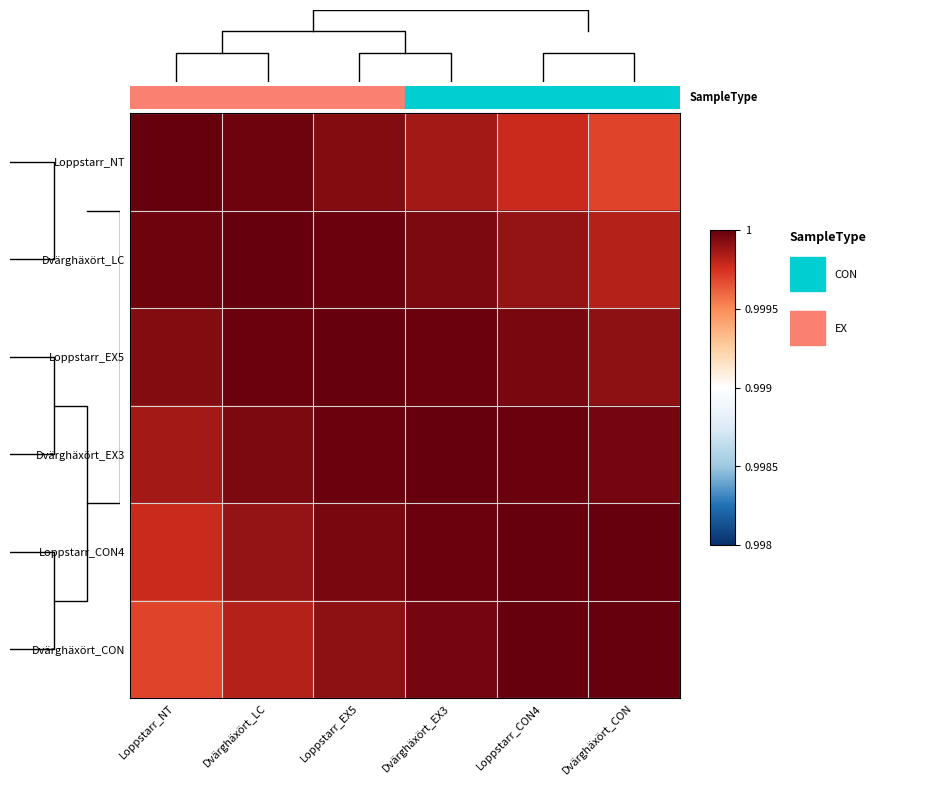

Reading left to right, list all the values displayed in this chart.

Loppstarr_NT: Loppstarr_NT=1.0	Dvärghäxört_LC=1.0	Loppstarr_EX5=1.0	Dvärghäxört_EX3=1.0	Loppstarr_CON4=1.0	Dvärghäxört_CON=1.0
Dvärghäxört_LC: Loppstarr_NT=1.0	Dvärghäxört_LC=1.0	Loppstarr_EX5=1.0	Dvärghäxört_EX3=1.0	Loppstarr_CON4=1.0	Dvärghäxört_CON=1.0
Loppstarr_EX5: Loppstarr_NT=1.0	Dvärghäxört_LC=1.0	Loppstarr_EX5=1.0	Dvärghäxört_EX3=1.0	Loppstarr_CON4=1.0	Dvärghäxört_CON=1.0
Dvärghäxört_EX3: Loppstarr_NT=1.0	Dvärghäxört_LC=1.0	Loppstarr_EX5=1.0	Dvärghäxört_EX3=1.0	Loppstarr_CON4=1.0	Dvärghäxört_CON=1.0
Loppstarr_CON4: Loppstarr_NT=1.0	Dvärghäxört_LC=1.0	Loppstarr_EX5=1.0	Dvärghäxört_EX3=1.0	Loppstarr_CON4=1.0	Dvärghäxört_CON=1.0
Dvärghäxört_CON: Loppstarr_NT=1.0	Dvärghäxört_LC=1.0	Loppstarr_EX5=1.0	Dvärghäxört_EX3=1.0	Loppstarr_CON4=1.0	Dvärghäxört_CON=1.0